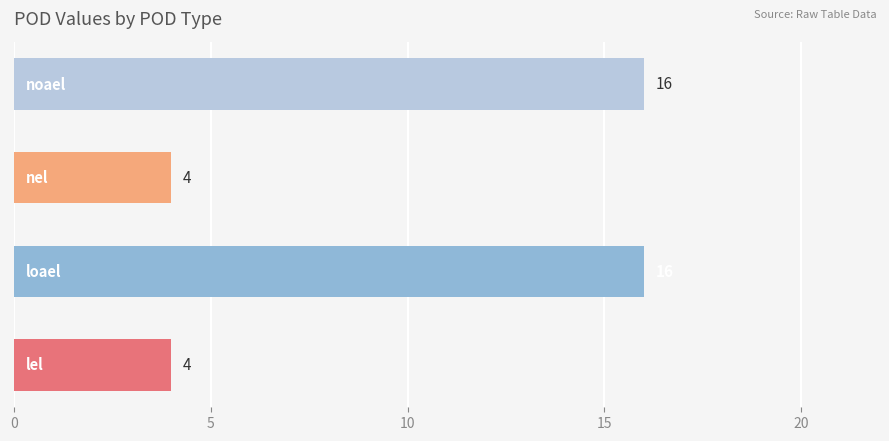

What is the difference between the second highest and second lowest values?

12